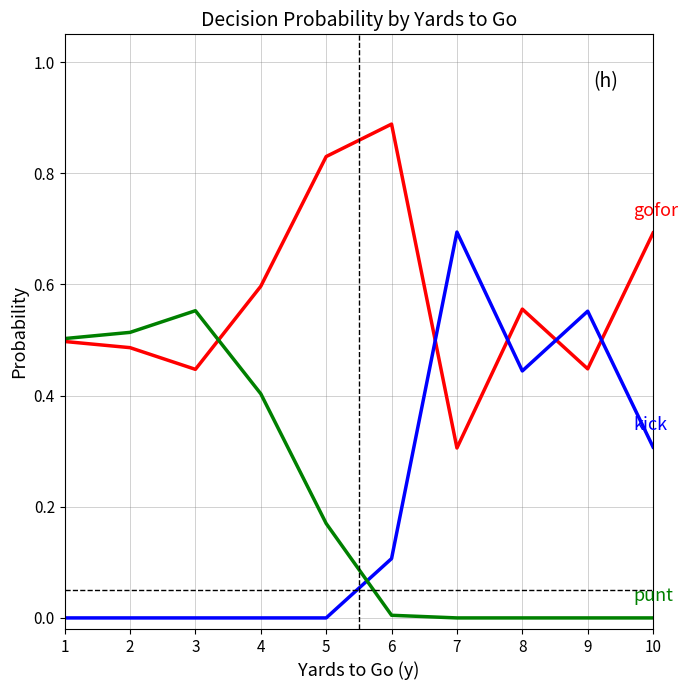

At which category does the chart reach its peak across all series?

6